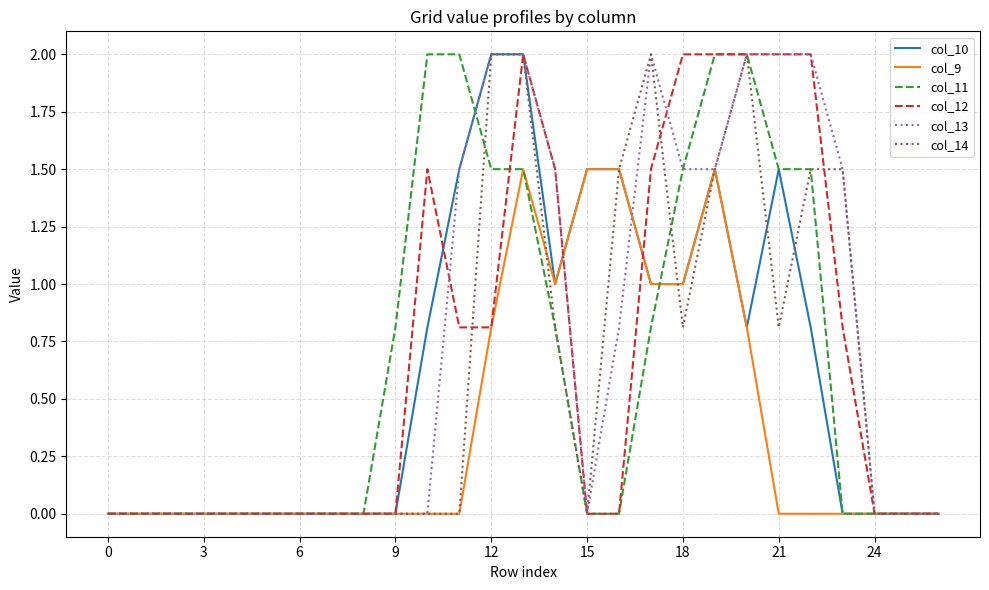

Count the number of data series in this chart.

6